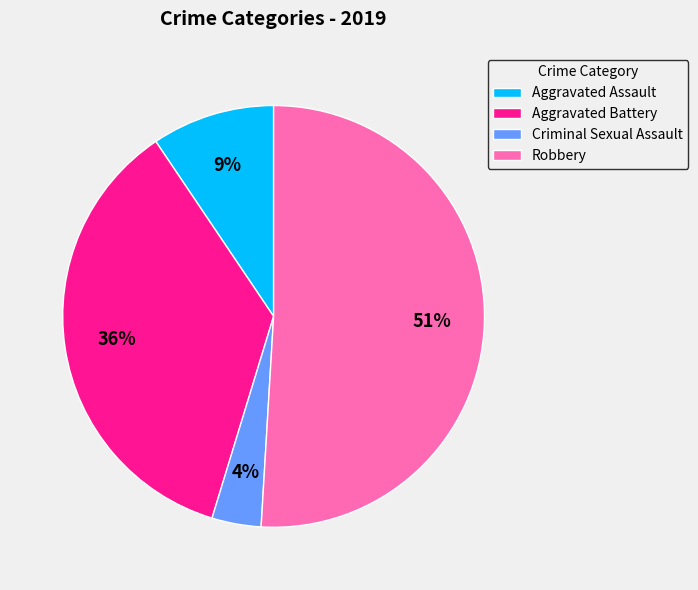

Between Criminal Sexual Assault and Robbery, which is larger?

Robbery